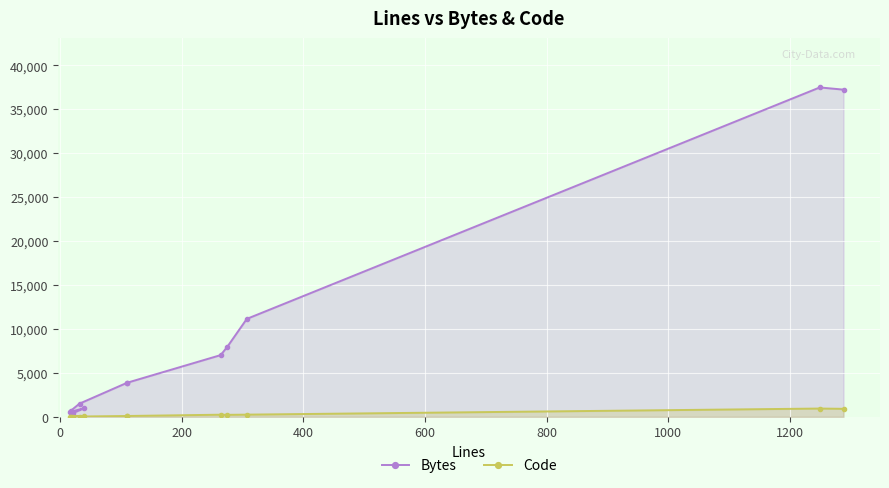

Which series has the largest total across all categories?

Bytes